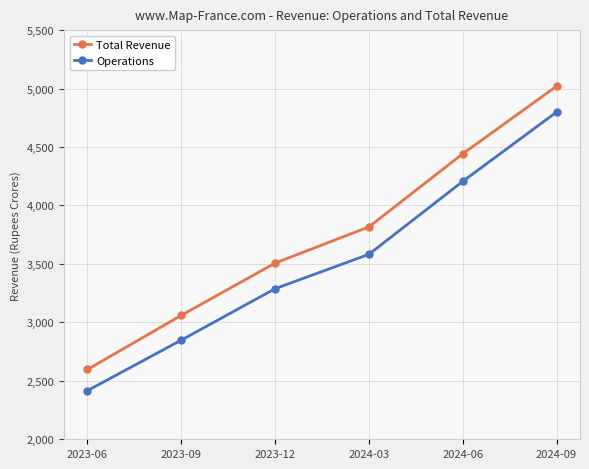

True or false: Total Revenue and Operations intersect in this chart.

False